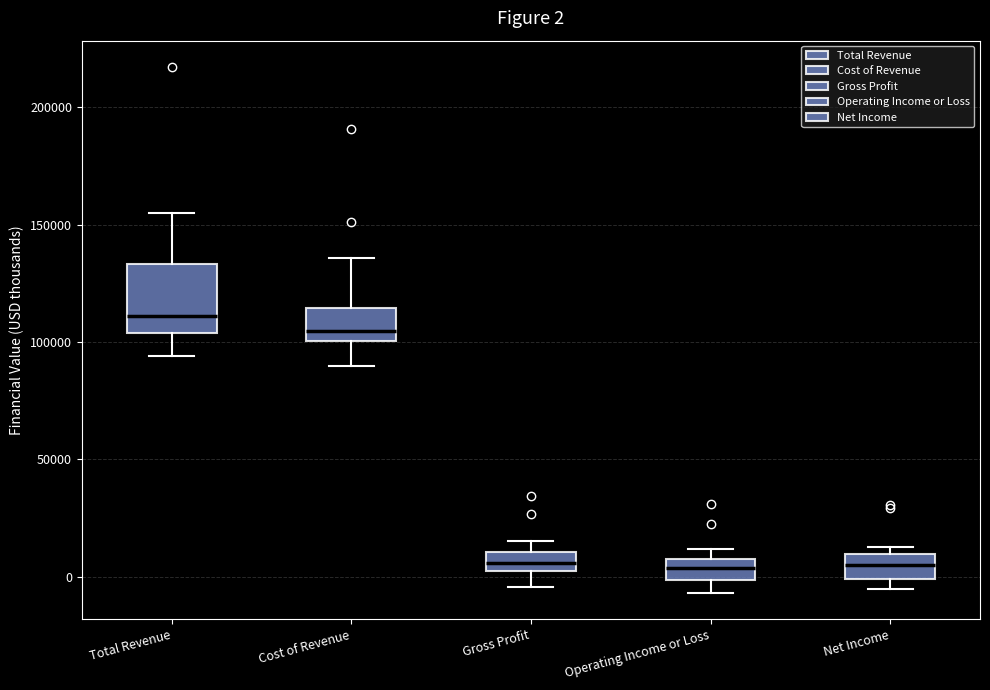

Which box is the tallest, from its lower edge to its upper edge?

Total Revenue